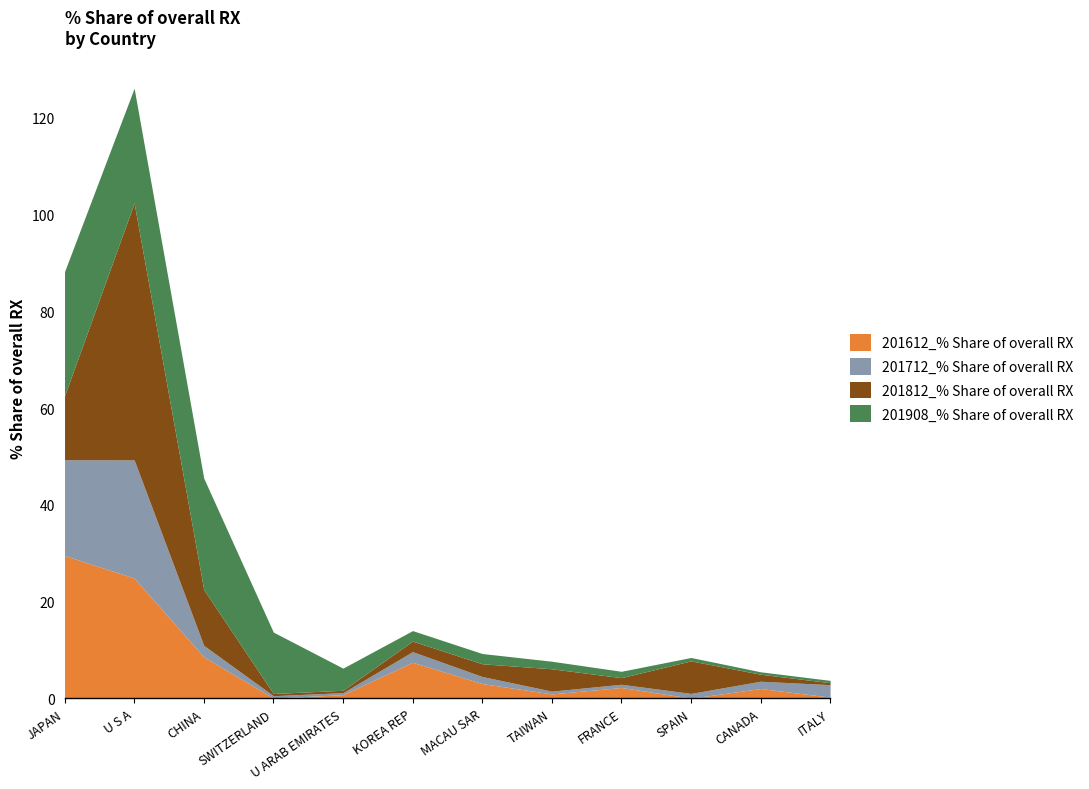

What is the label of the 12th point from the left?

ITALY